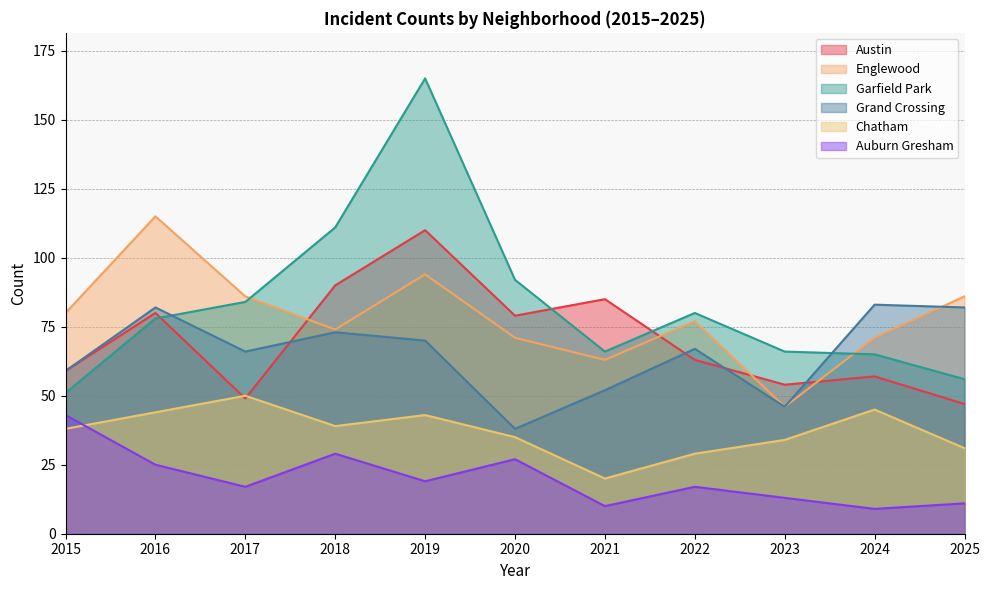

The value of Auburn Gresham at 2024 is 5. True or false?

False